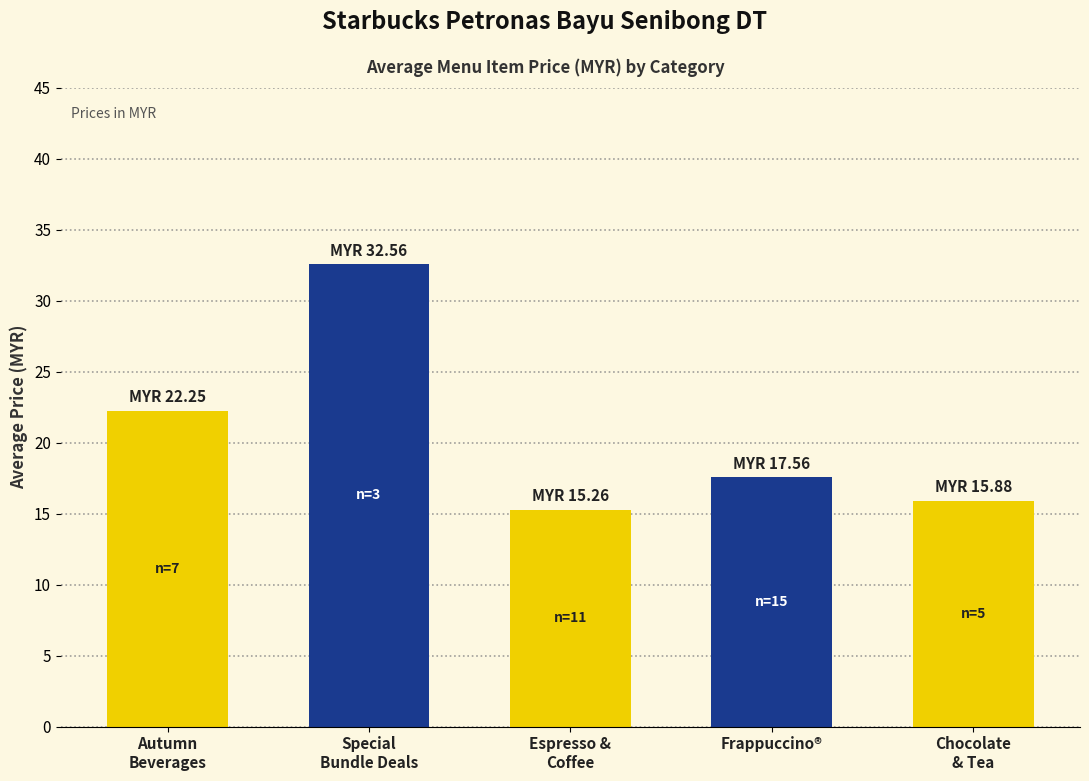

What is the difference between the values at Autumn
Beverages and Espresso &
Coffee?

7.0